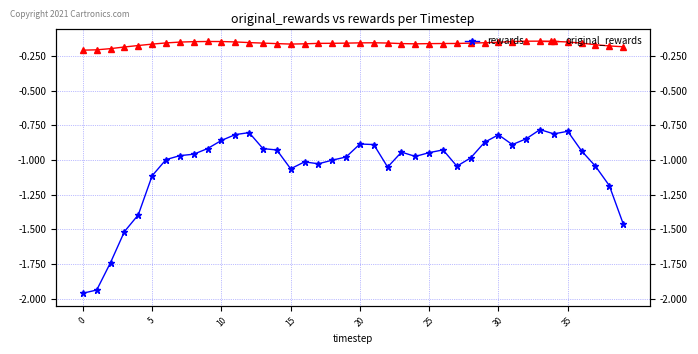

At 22, list the series in order from smallest to largest.

rewards, original_rewards